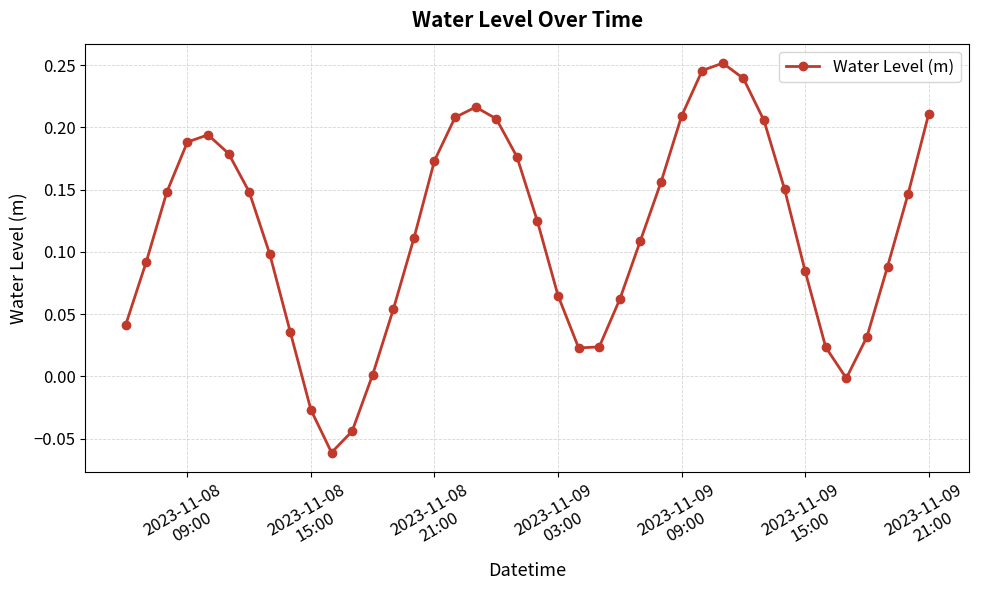

How many points are higher than both their immediate neighbors (excluding endpoints)?

3